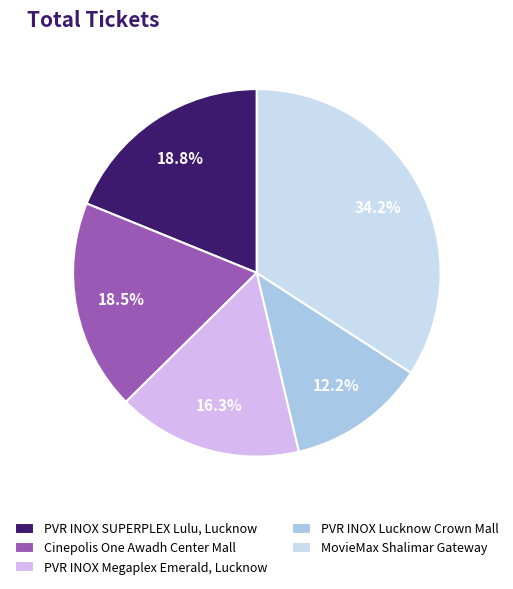

What is the smallest slice in the pie chart?

PVR INOX Lucknow Crown Mall